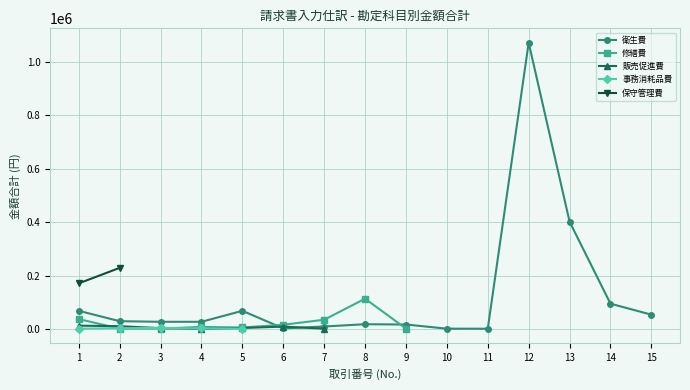

How many lines are shown in the chart?

5